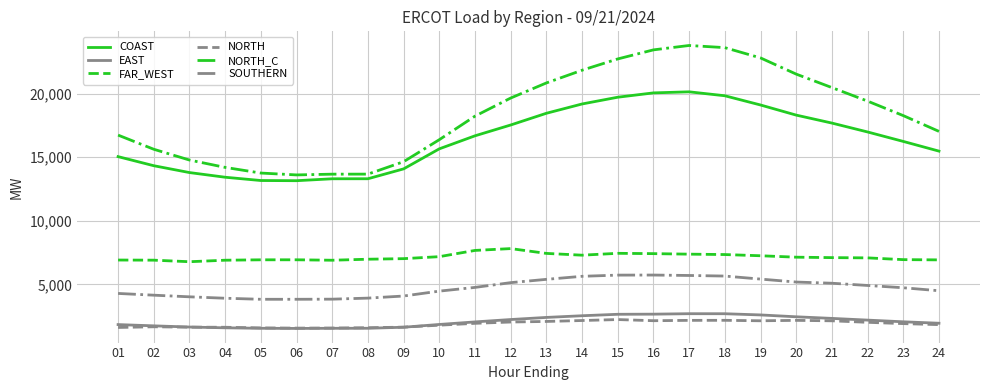

True or false: SOUTHERN and NORTH_C intersect in this chart.

False